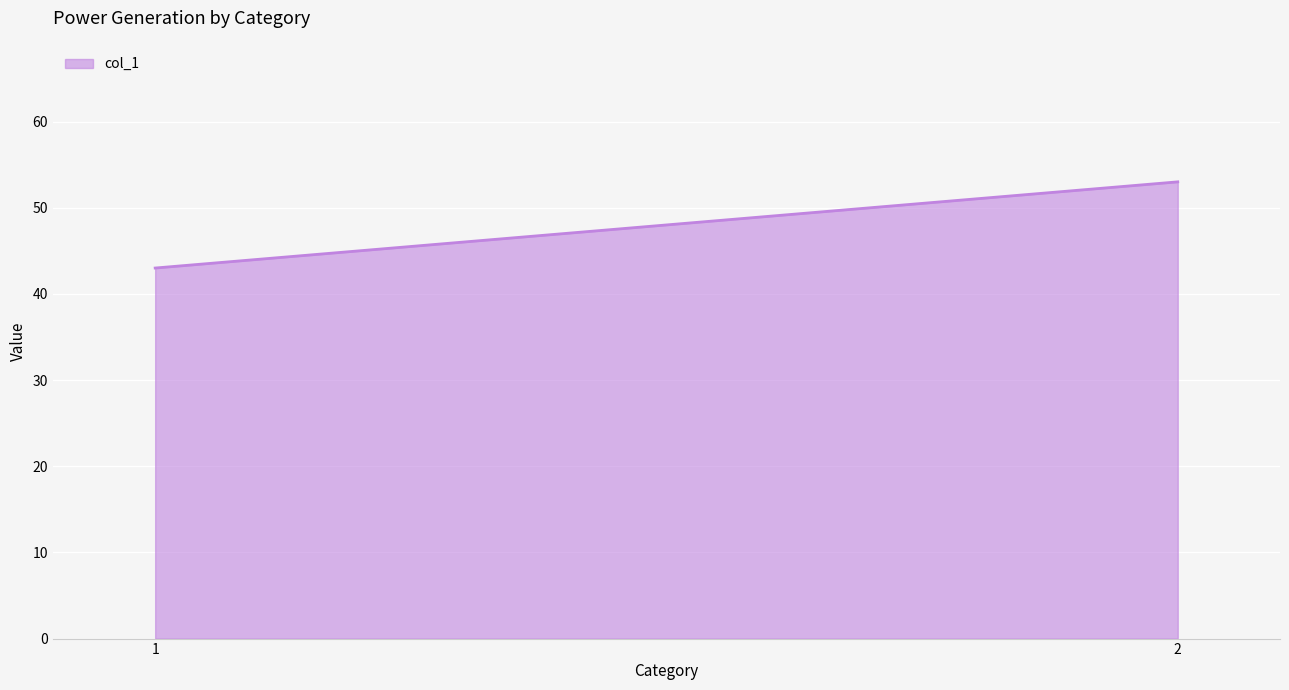

What is the sum of all values?

96